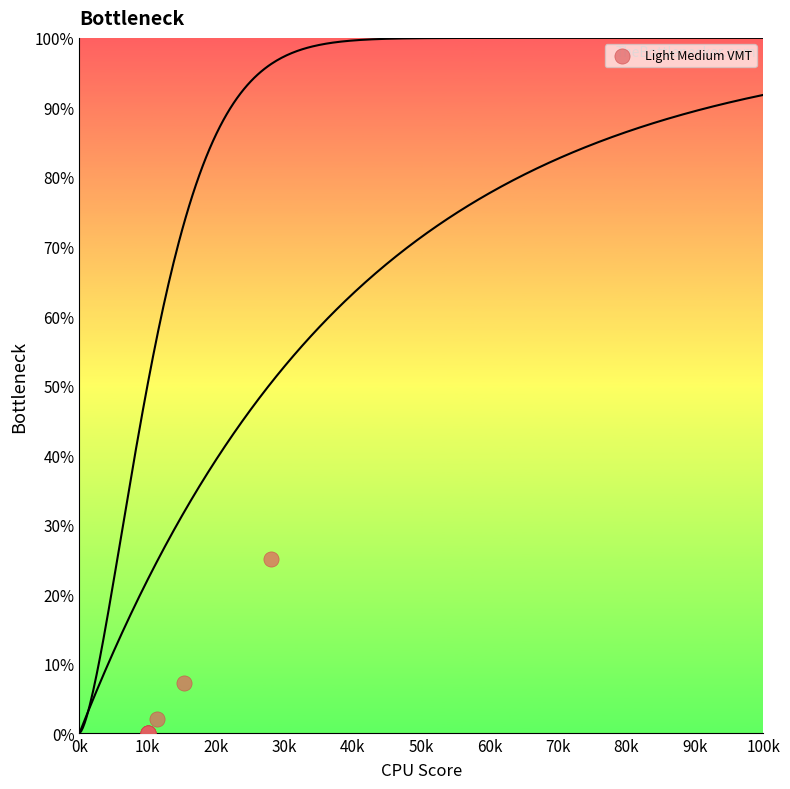

What Y value in the scatter plot is closest to 12?

7.2